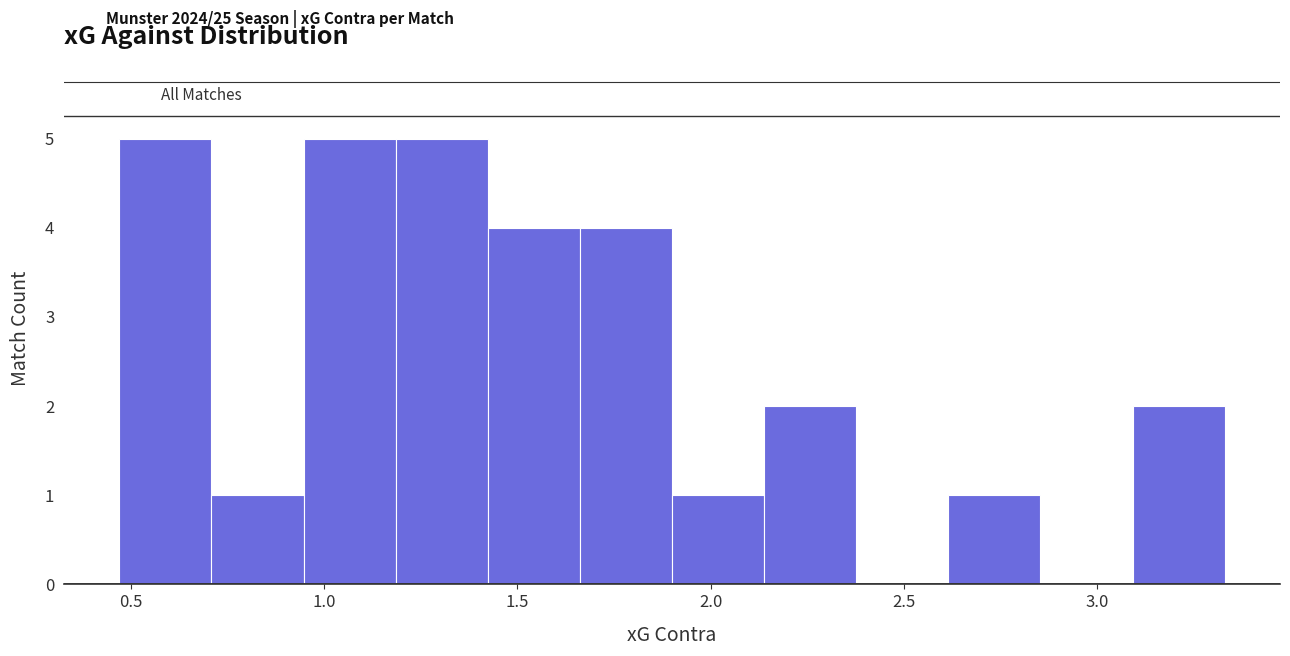

Reading left to right, list every bar in this chart as the range it spans on the x-axis followed by its height. Neither the bar edges nor the heights are printed on the chart, so give them approximately, as read against the axes.

0.45 to 0.70: 5
0.70 to 0.95: 1
0.95 to 1.20: 5
1.20 to 1.40: 5
1.40 to 1.65: 4
1.65 to 1.90: 4
1.90 to 2.15: 1
2.15 to 2.40: 2
2.40 to 2.60: 0
2.60 to 2.85: 1
2.85 to 3.10: 0
3.10 to 3.35: 2